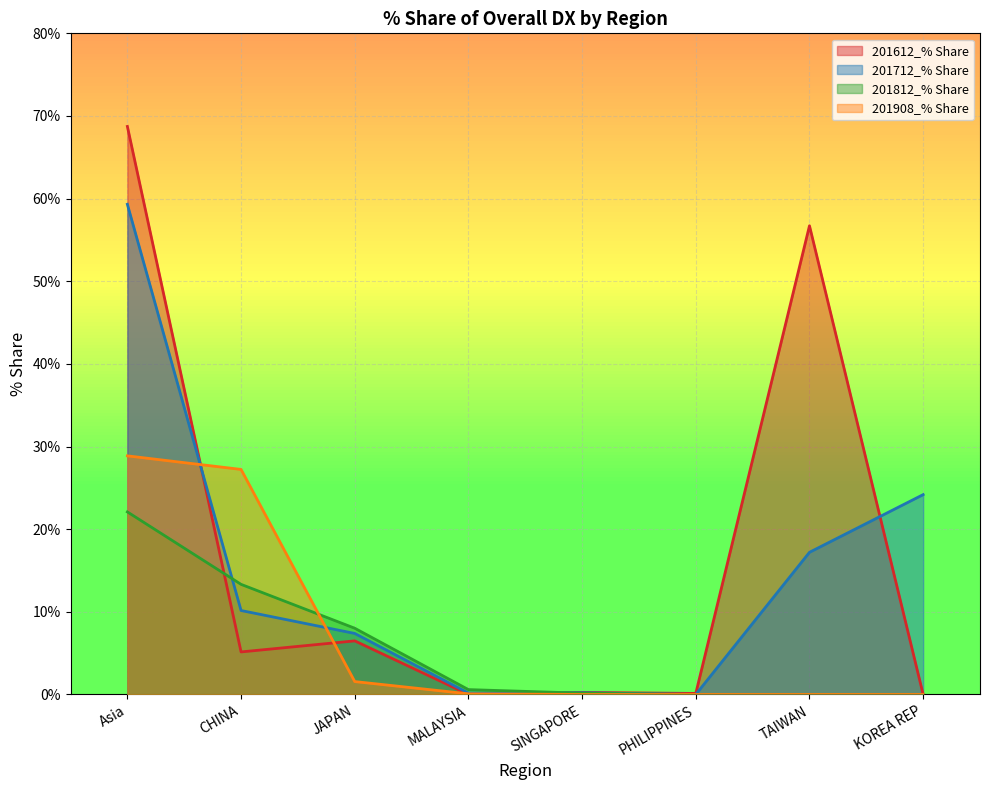

Reading right to left, what are all the values shown in this chart?

201612_% Share: KOREA REP=0.0	TAIWAN=56.7	PHILIPPINES=0.1	SINGAPORE=0.2	MALAYSIA=0.0	JAPAN=6.5	CHINA=5.1	Asia=68.7
201712_% Share: KOREA REP=24.2	TAIWAN=17.2	PHILIPPINES=0.0	SINGAPORE=0.2	MALAYSIA=0.2	JAPAN=7.4	CHINA=10.2	Asia=59.3
201812_% Share: KOREA REP=0.0	TAIWAN=0.0	PHILIPPINES=0.0	SINGAPORE=0.2	MALAYSIA=0.6	JAPAN=8.0	CHINA=13.3	Asia=22.1
201908_% Share: KOREA REP=0.0	TAIWAN=0.0	PHILIPPINES=0.0	SINGAPORE=0.0	MALAYSIA=0.1	JAPAN=1.6	CHINA=27.2	Asia=28.9